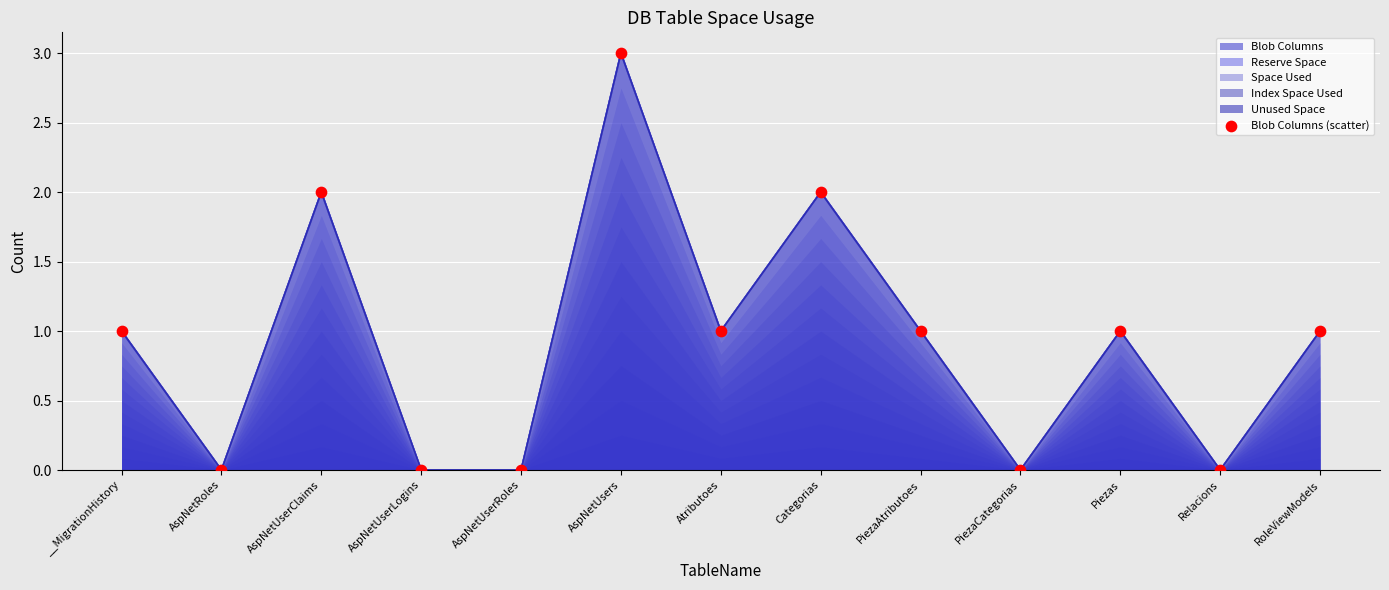

Between Piezas and AspNetUserRoles, which is larger?

Piezas